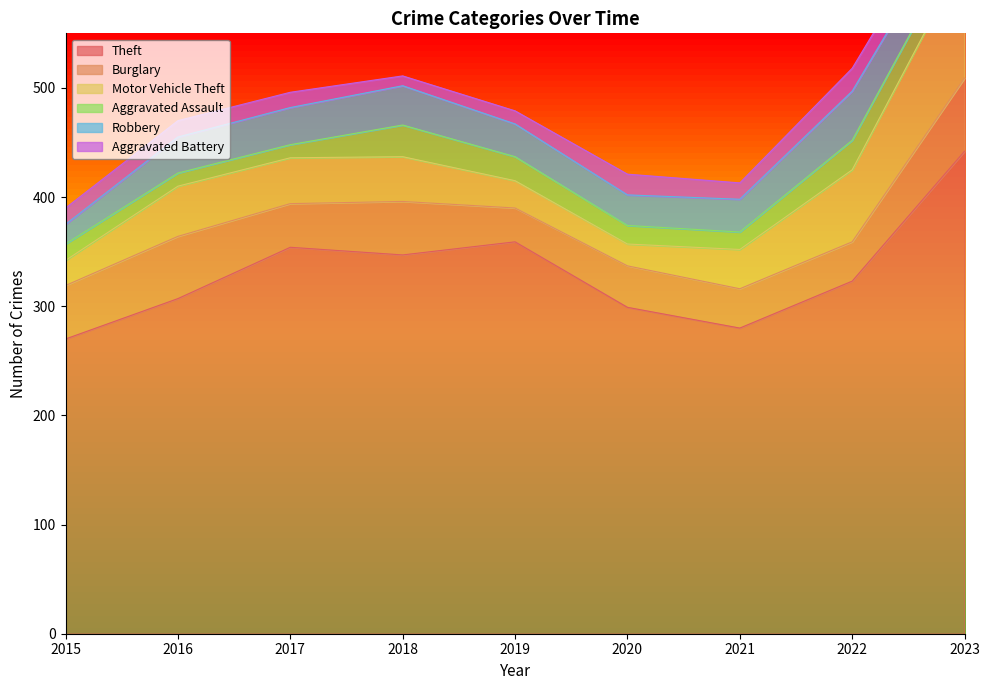

Between 2020 and 2022, which is larger?

2022